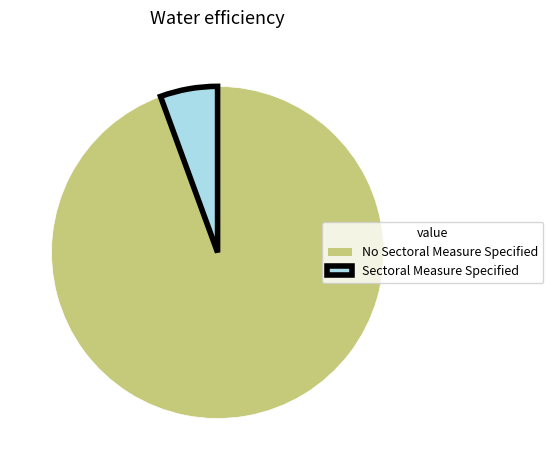

Which slice represents more than half of the pie?

No Sectoral Measure Specified